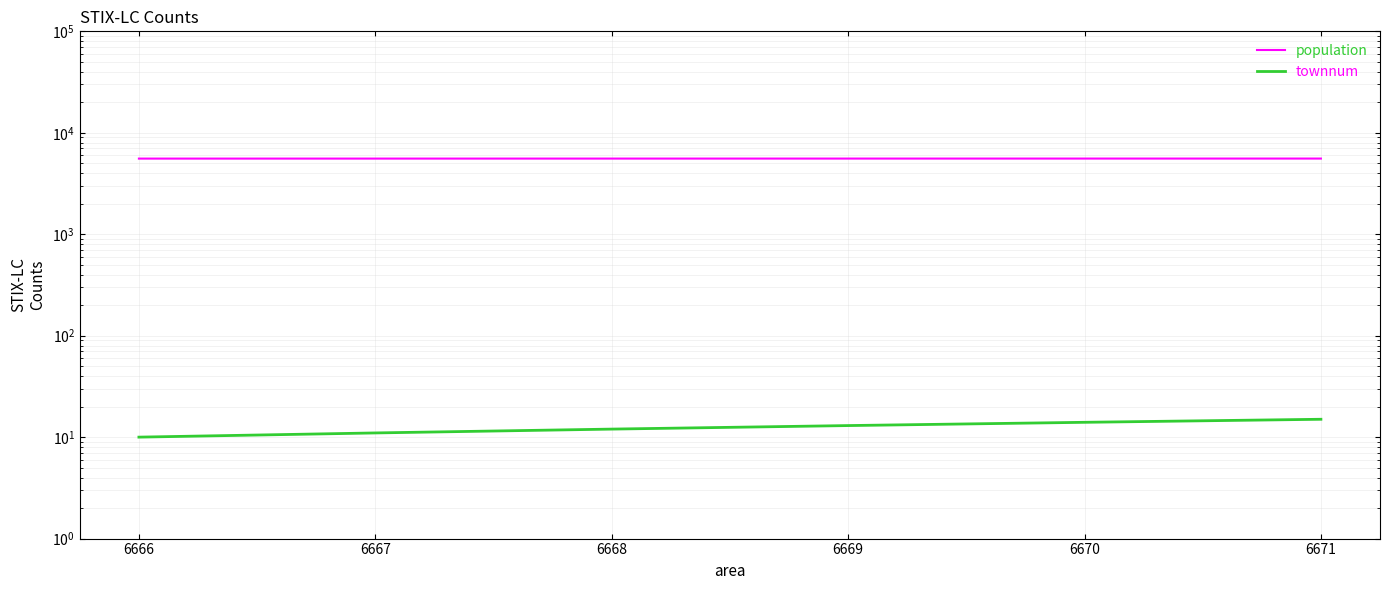

Does the chart display data point markers on the line(s)?

No